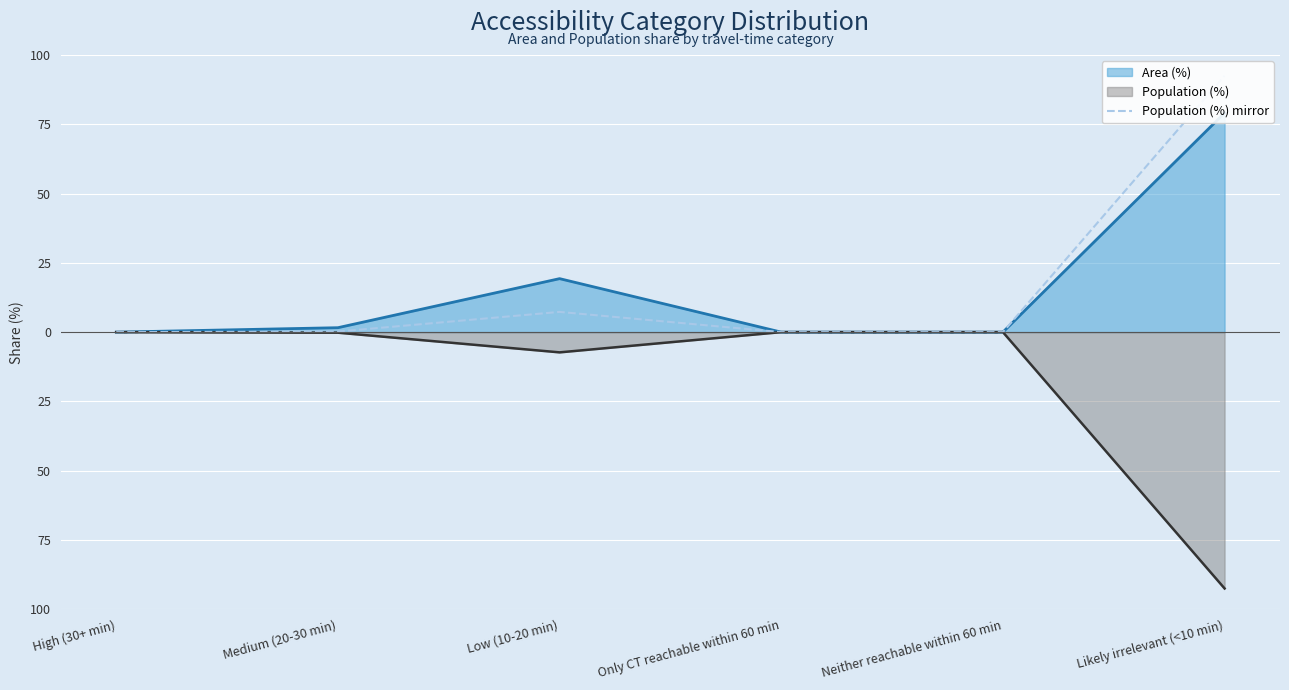

How many data points does each series have?

6